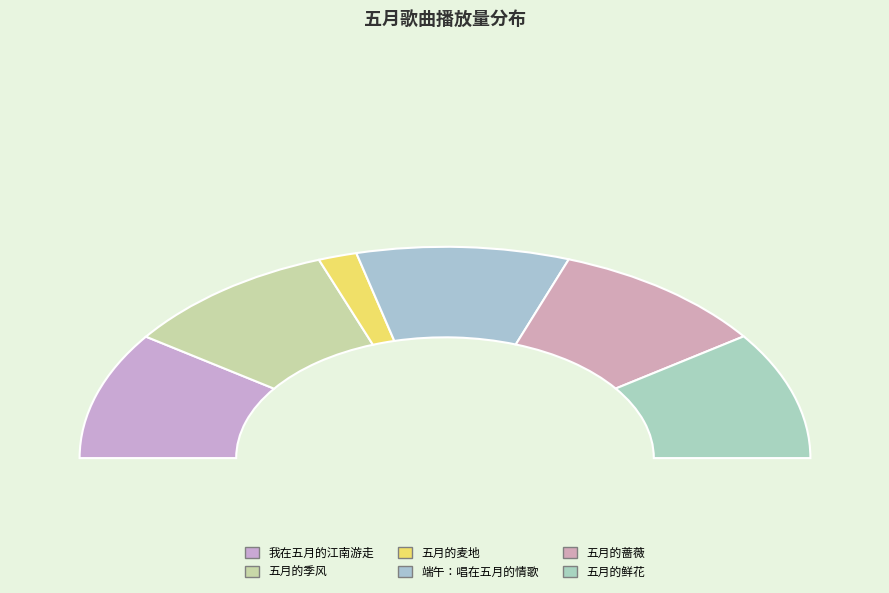

To the nearest percent, what is the average slice percentage?

17%